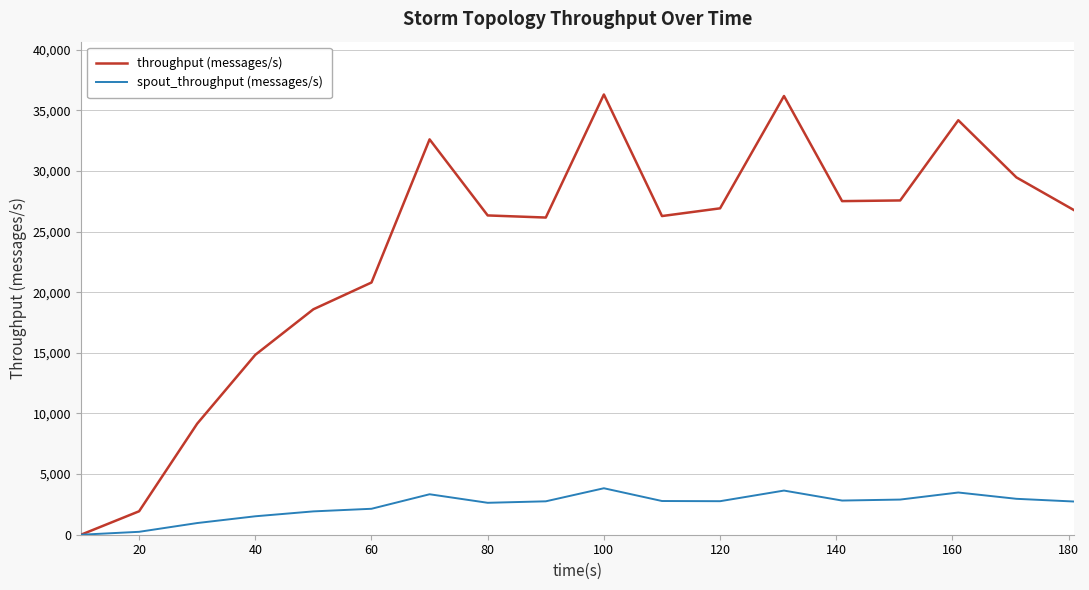

What is the difference between the maximum and second lowest values in the throughput (messages/s) series?

34372